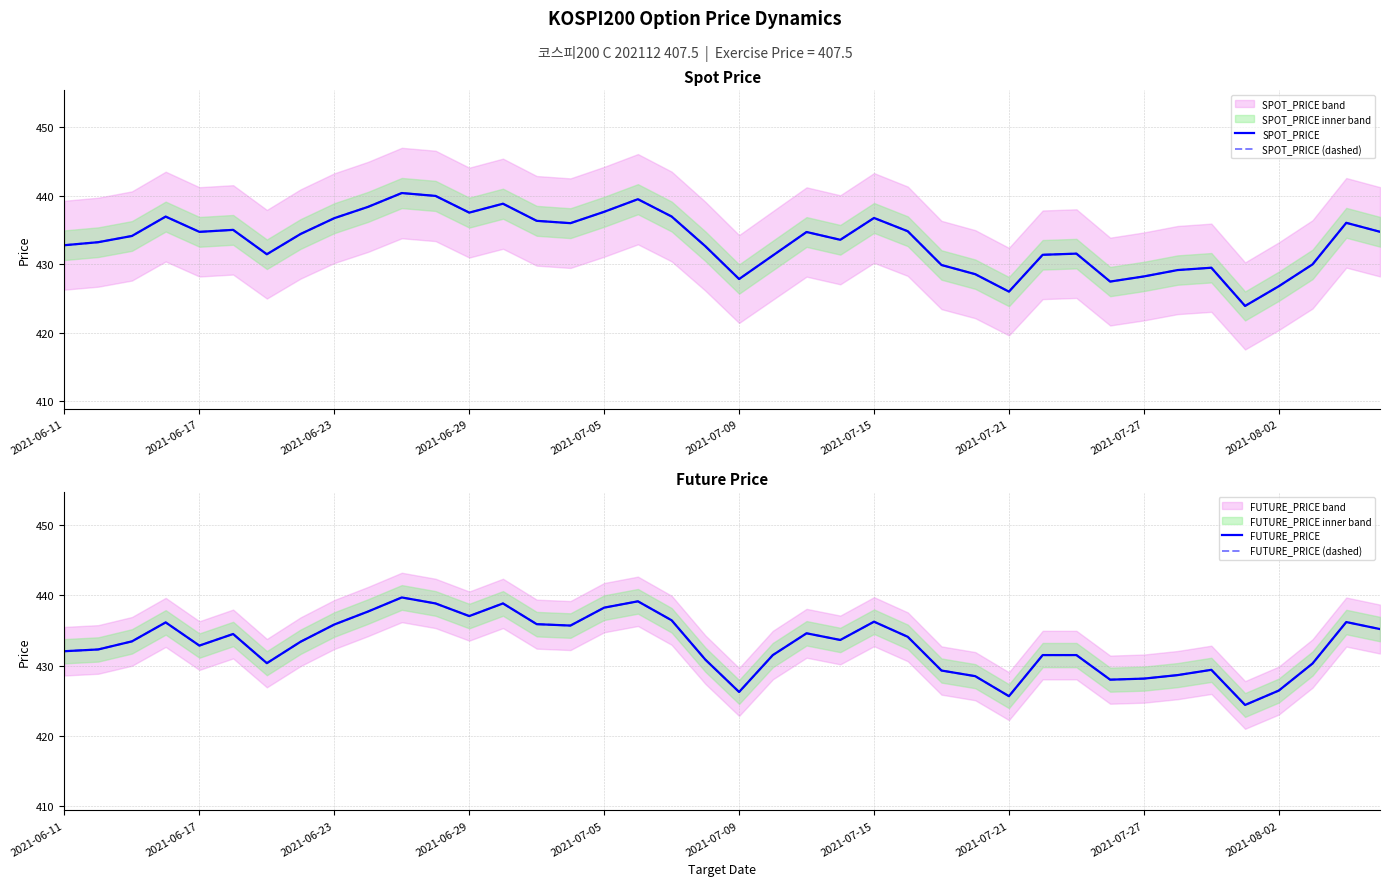

The FUTURE_PRICE series shows 691.5 at 2021-07-15. True or false?

False